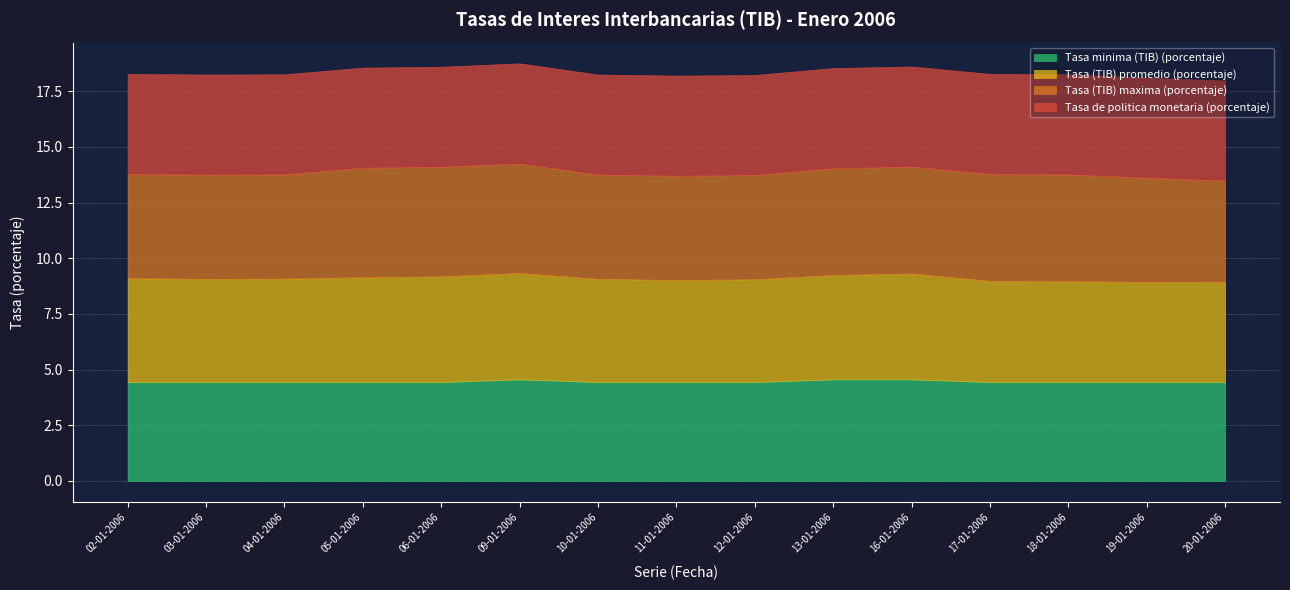

Does the chart display data point markers on the line(s)?

No